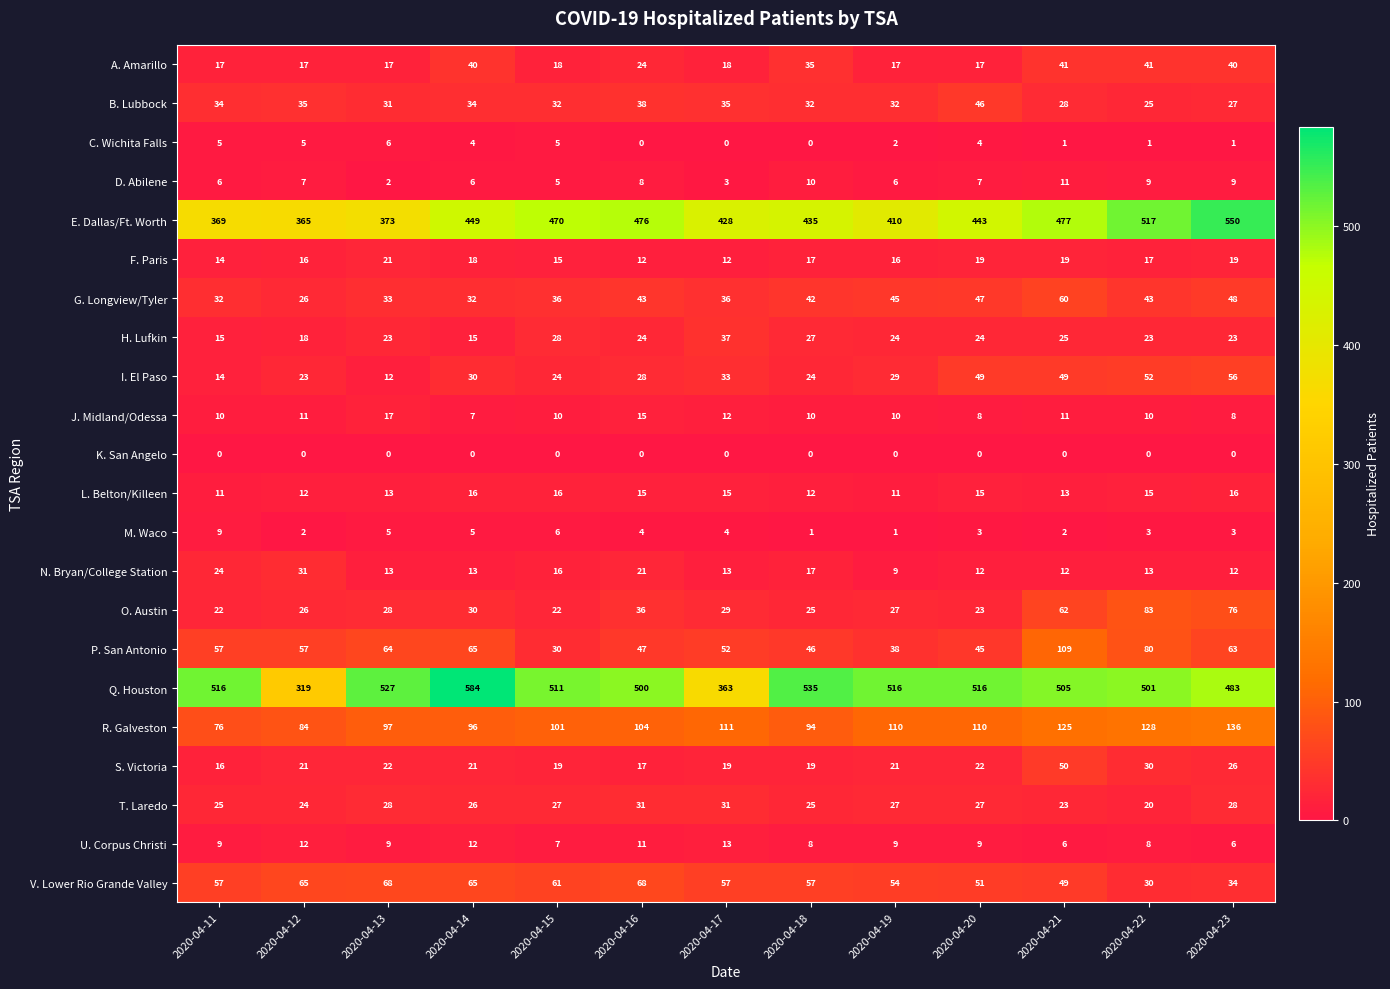

At which category is the sum across all series the highest?

2020-04-21